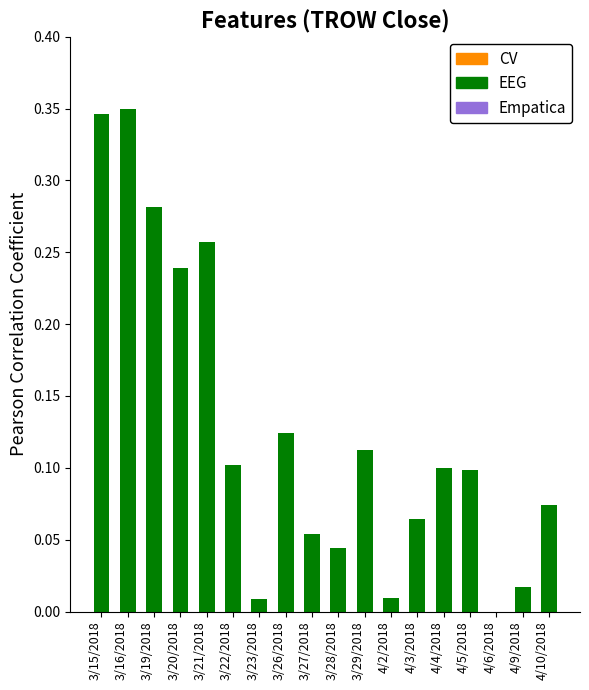

What is the change in value from 4/2/2018 to 4/3/2018?

+0.1